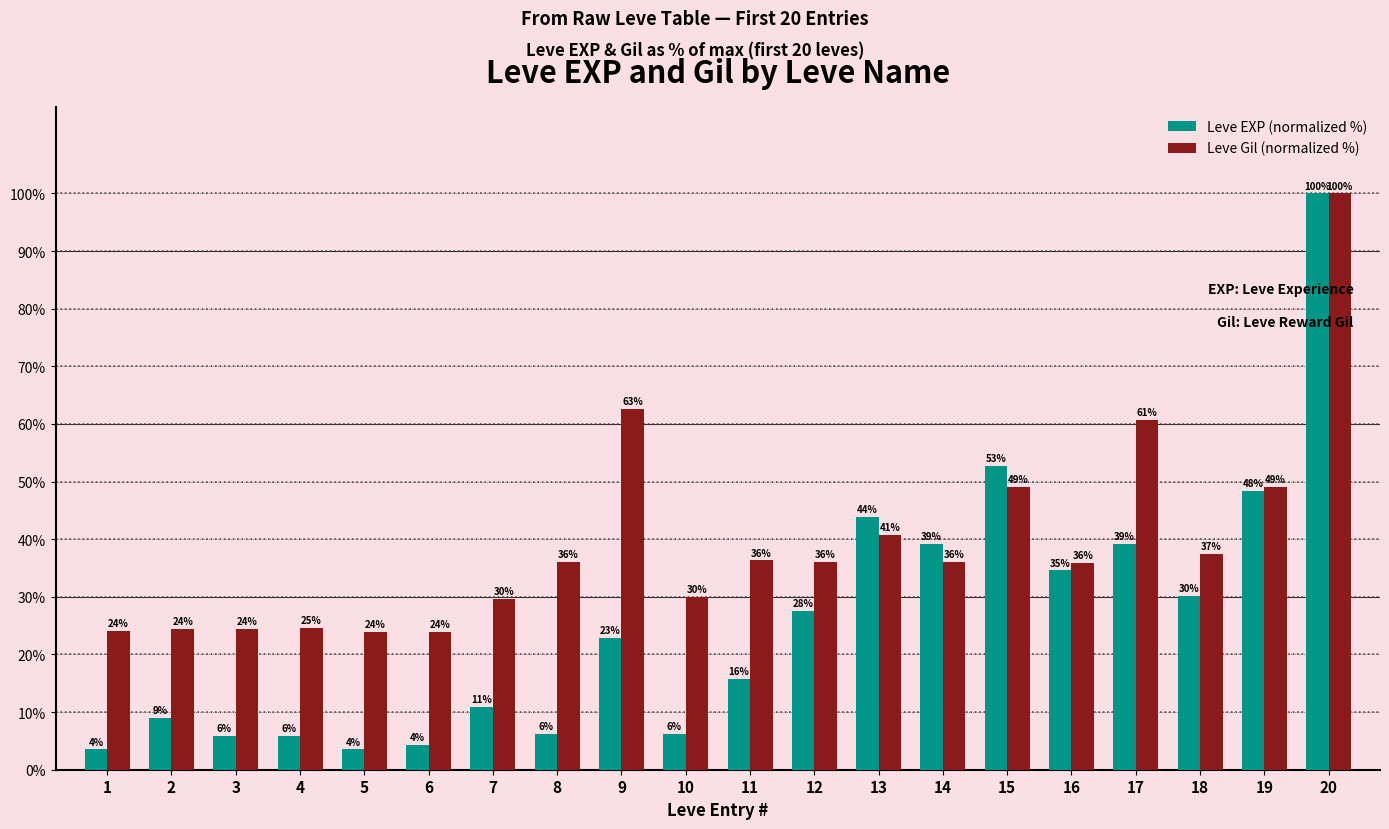

What is the approximate value of Leve EXP (normalized %) at 17?

39.2